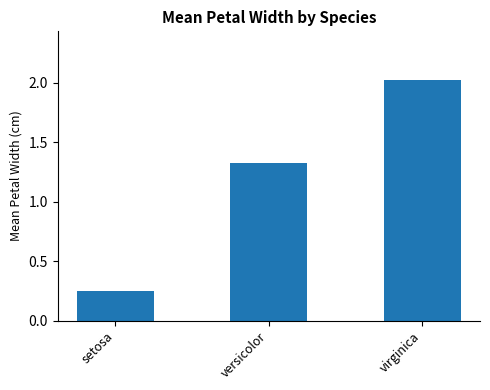

What is the difference between the maximum and second lowest values?

0.7